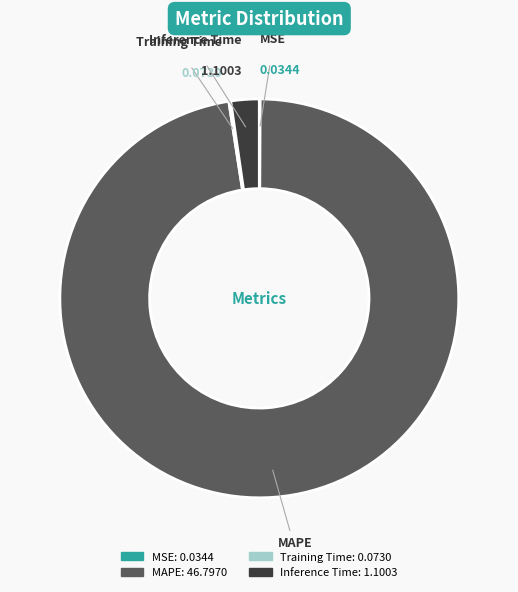

Is the sum of Inference Time and MAPE greater than half?

Yes